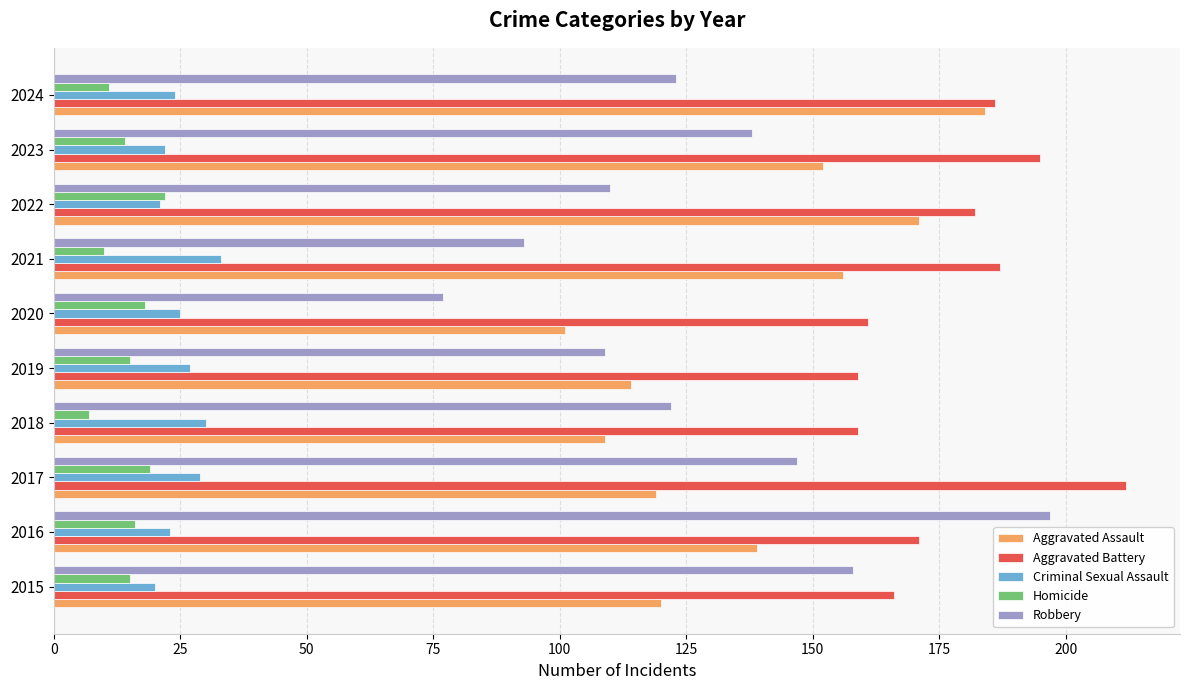

Between 2015 and 2016, which series saw the biggest shift?

Robbery